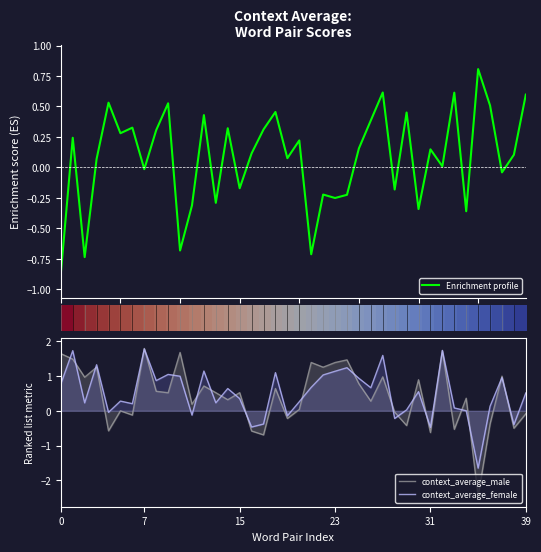

What is the highest value of the context_average_female series?

1.8